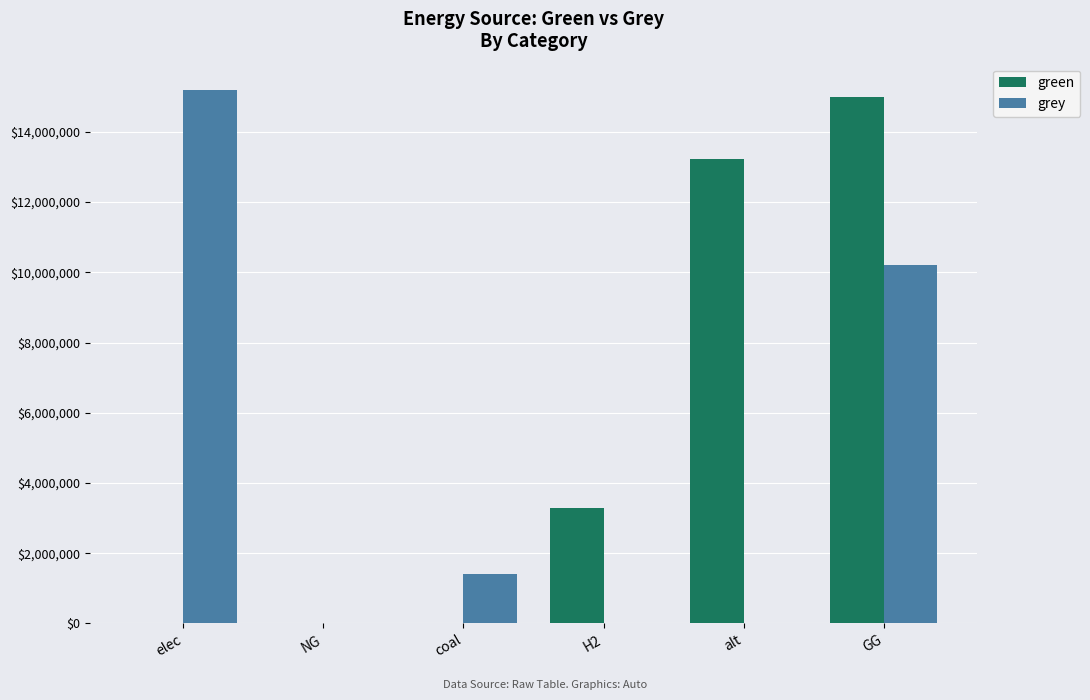

What is the difference between the green values at coal and H2?

3280594.3